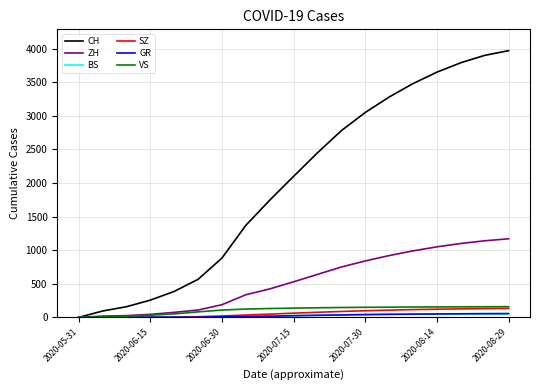

Which series has the largest total across all categories?

CH